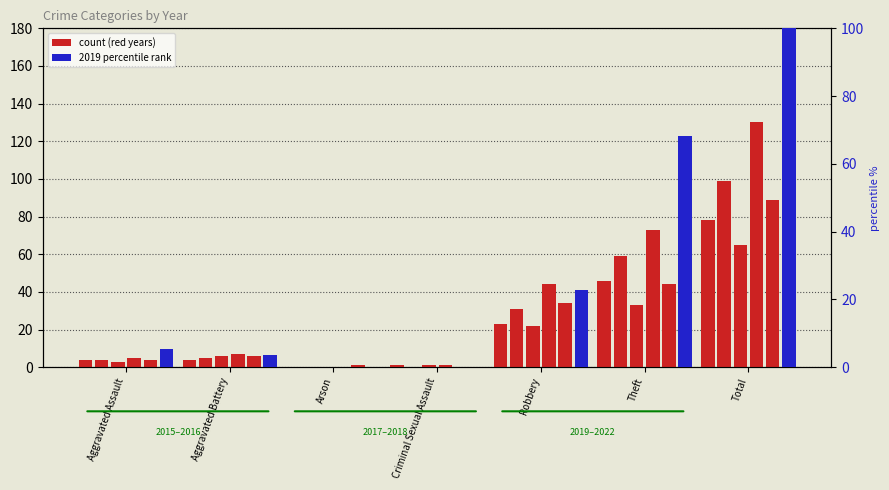

What is the difference between the maximum and minimum values?

100.0